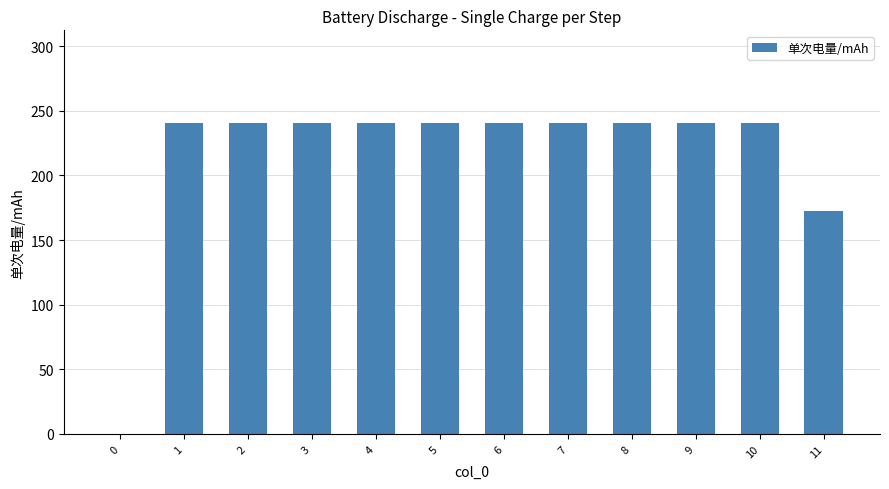

Where does the data first go above 240?

1